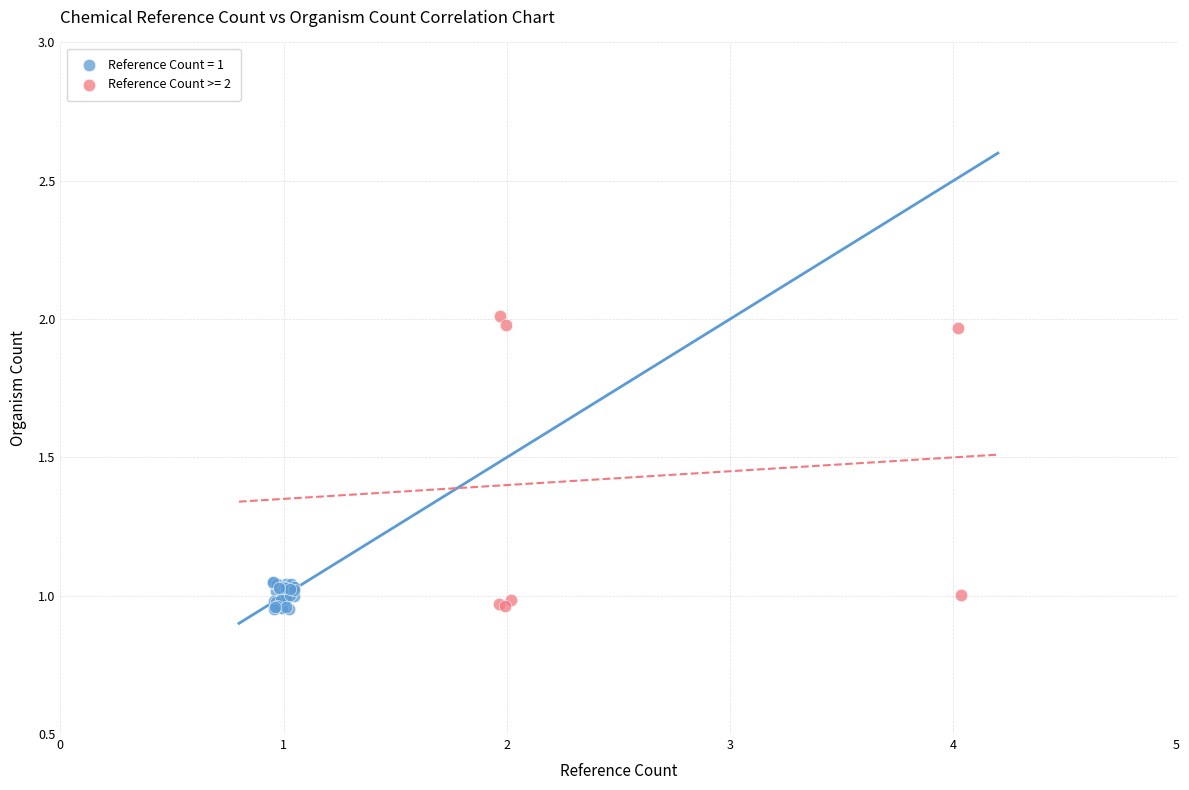

Which series has the widest spread of Y values?

Reference Count >= 2